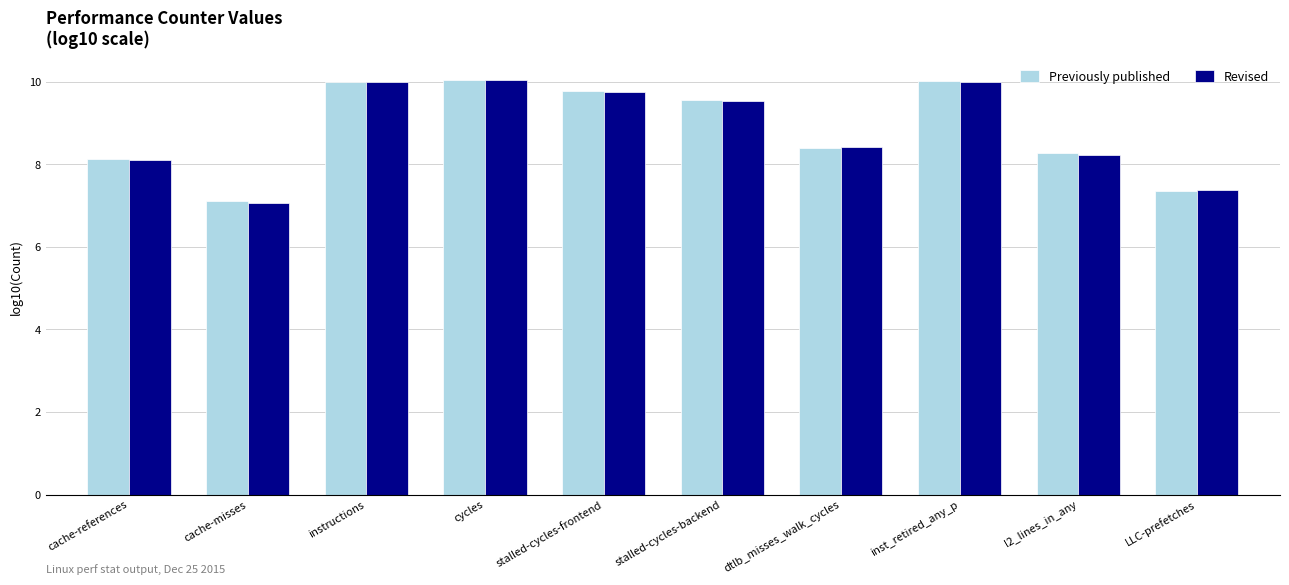

What value does the Previously published series have at stalled-cycles-backend?

9.5